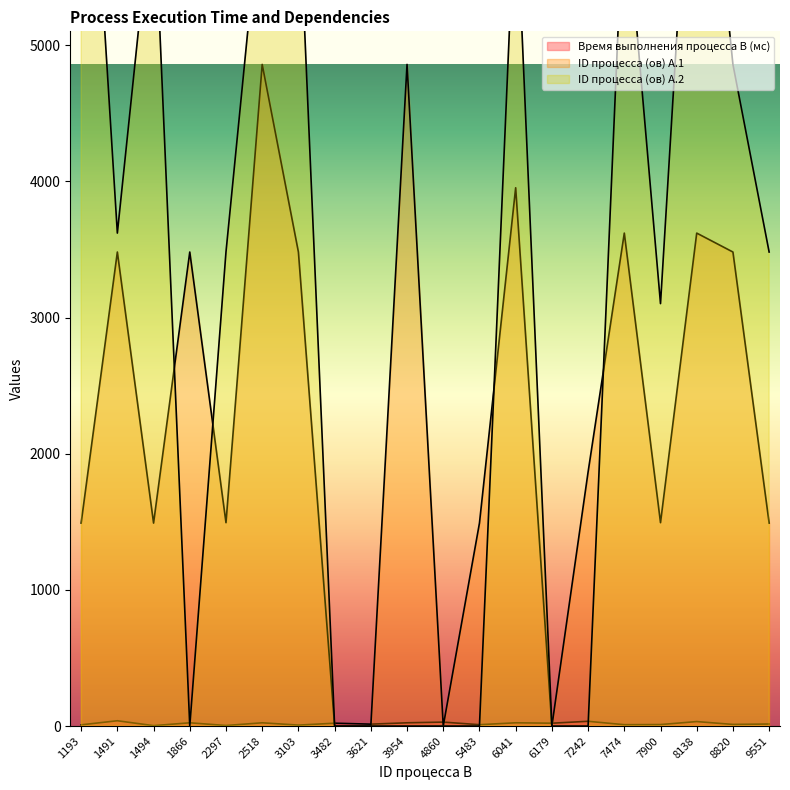

Is it true that ID процесса (ов) A.1 equals 0 at 4860?

True